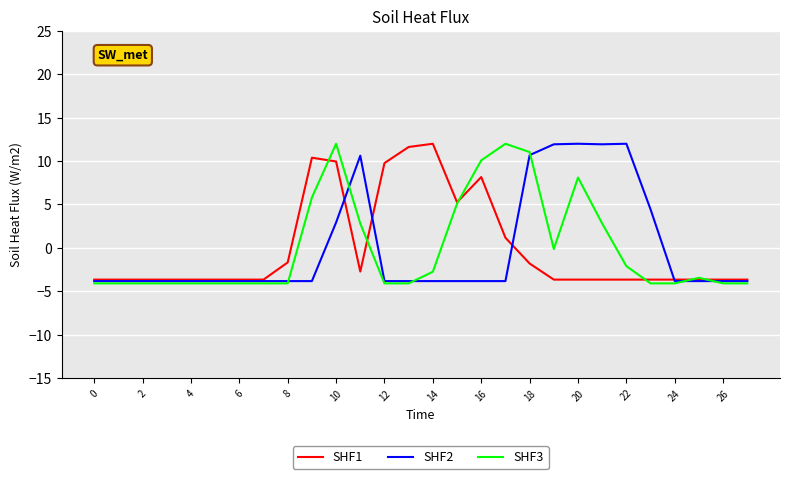

What is the minimum value for SHF1?

-3.7